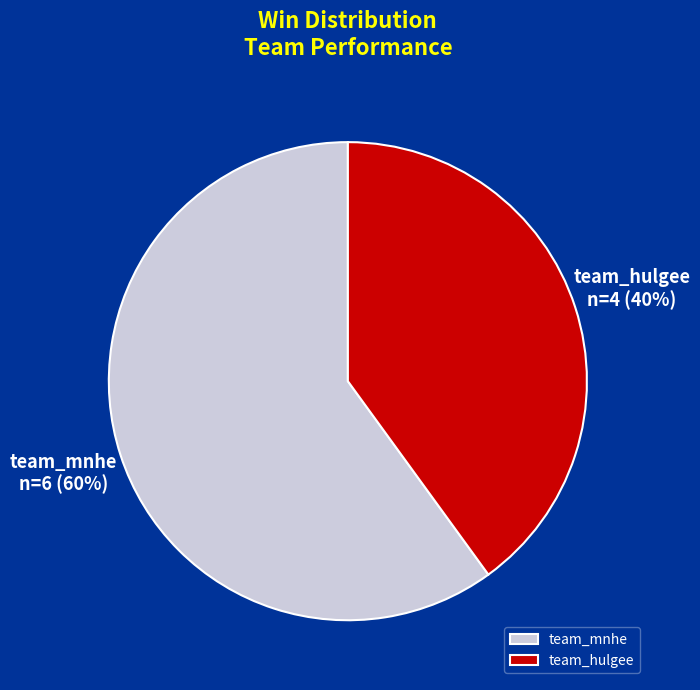

How many slices are in this pie chart?

2